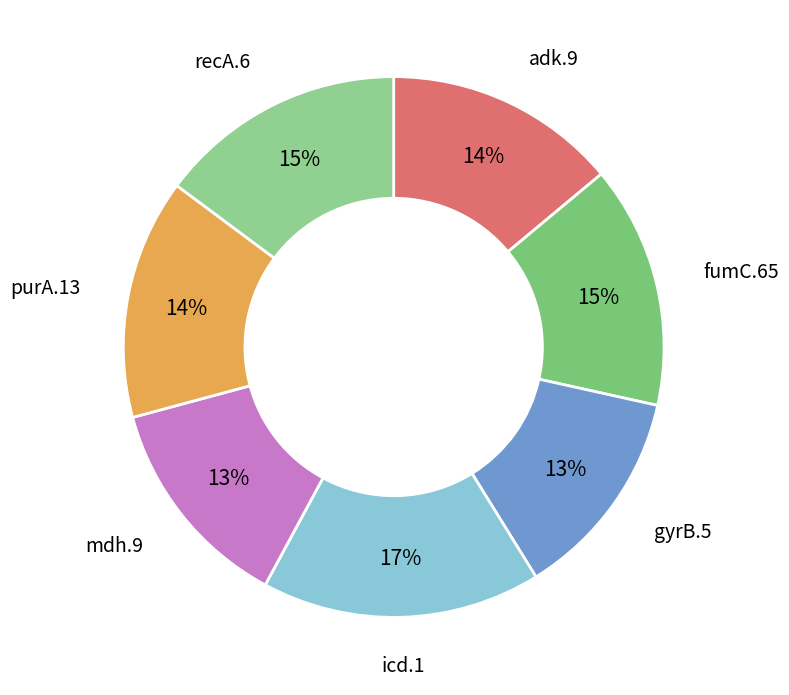

Is the sum of purA.13 and recA.6 greater than half?

No